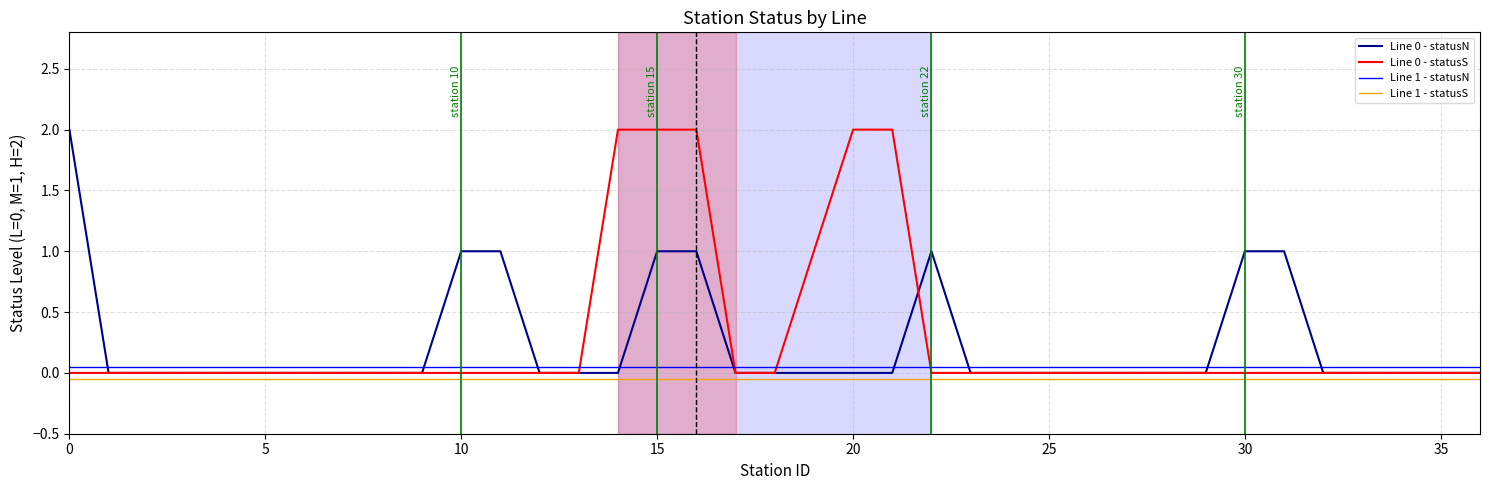

What is the maximum value shown in the chart?

2.0